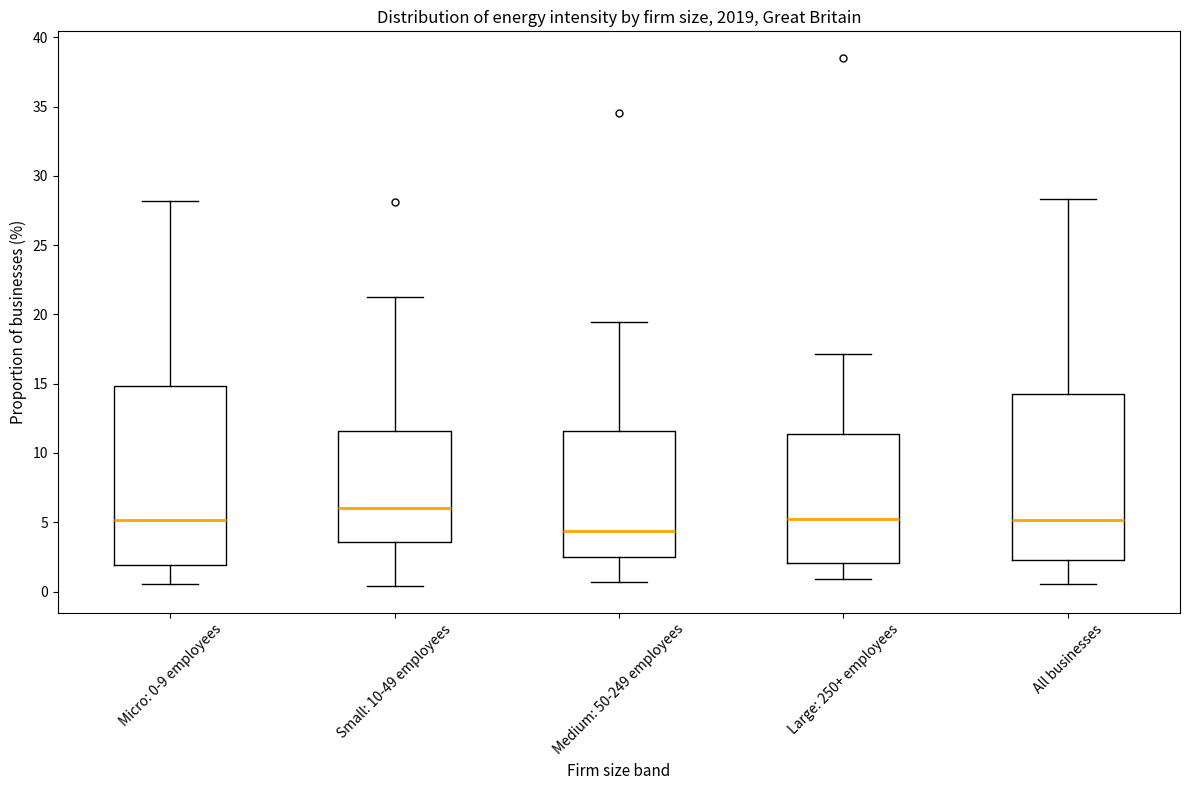

Comparing the boxes themselves (not the whiskers), which one is the tallest?

Micro: 0-9 employees